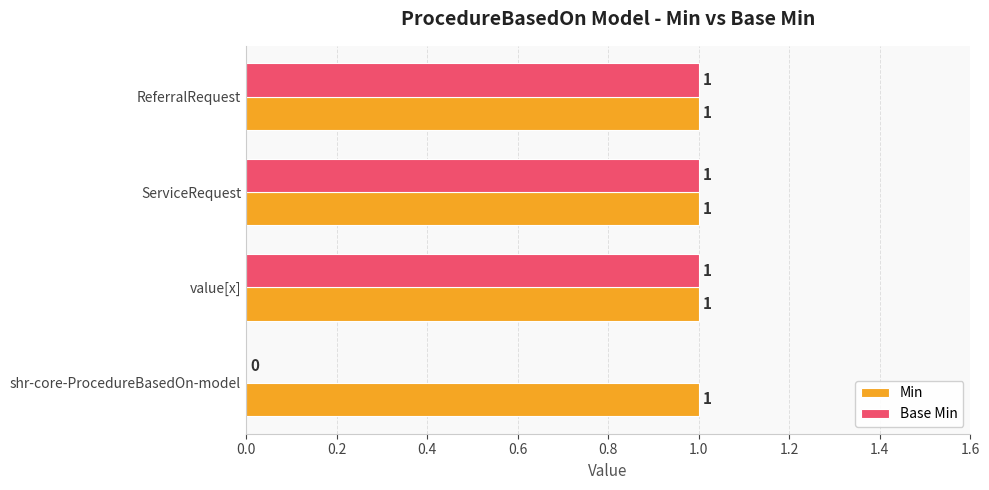

True or false: Min has a value of 0 at shr-core-ProcedureBasedOn-model.

False